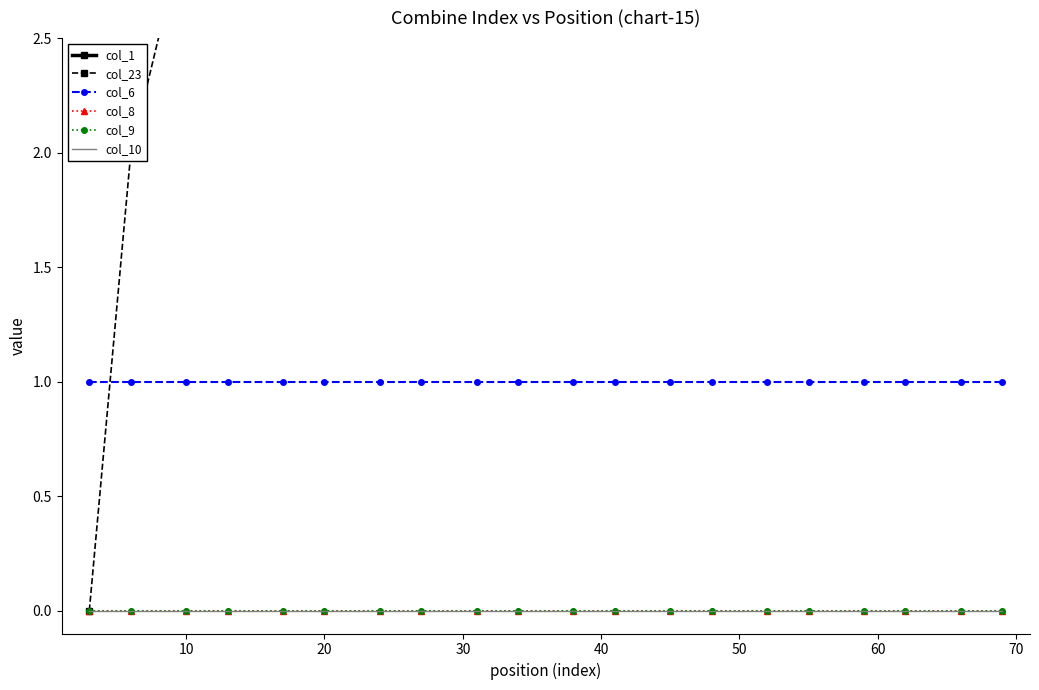

How many lines are shown in the chart?

6